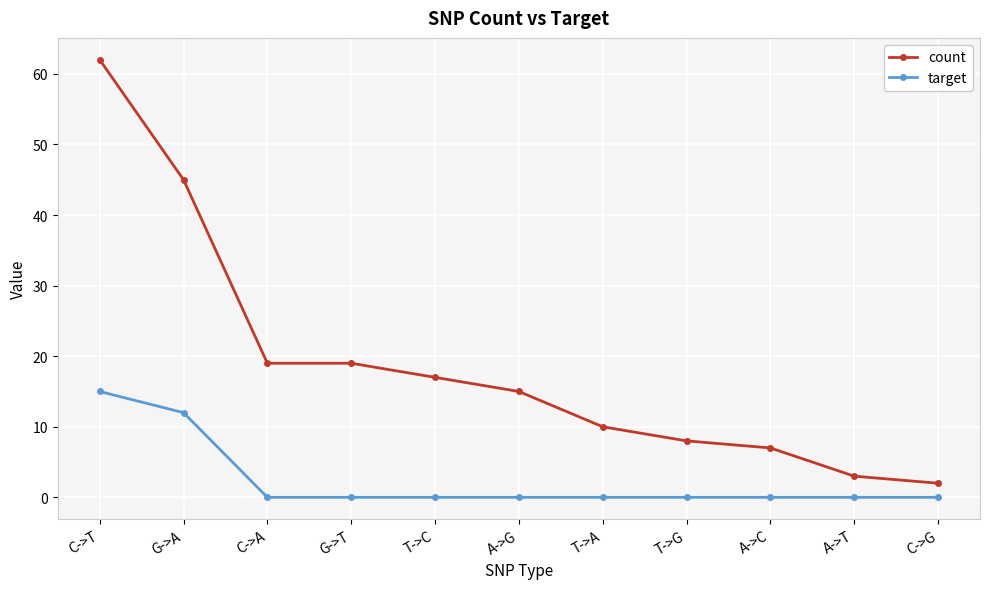

At which category is the sum across all series the highest?

C->T